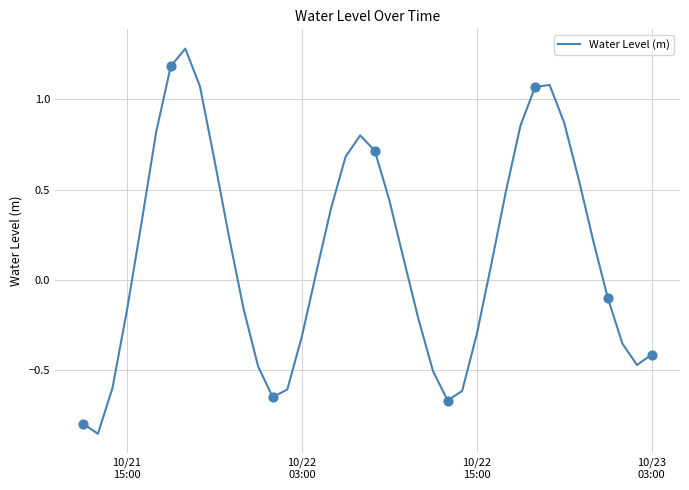

What is the difference between the maximum and minimum values?

2.1